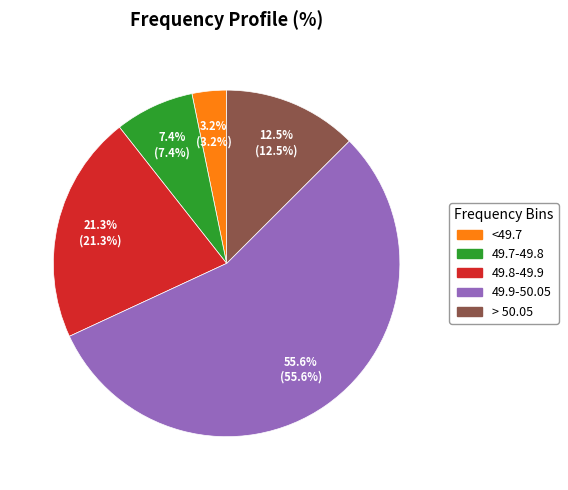

Is there a majority slice in this chart?

Yes